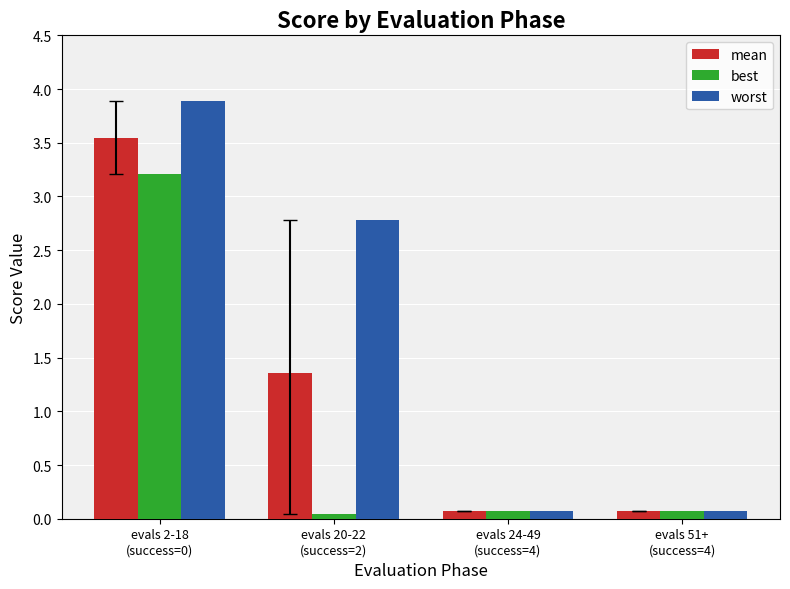

What is the sum of all worst values?

6.8